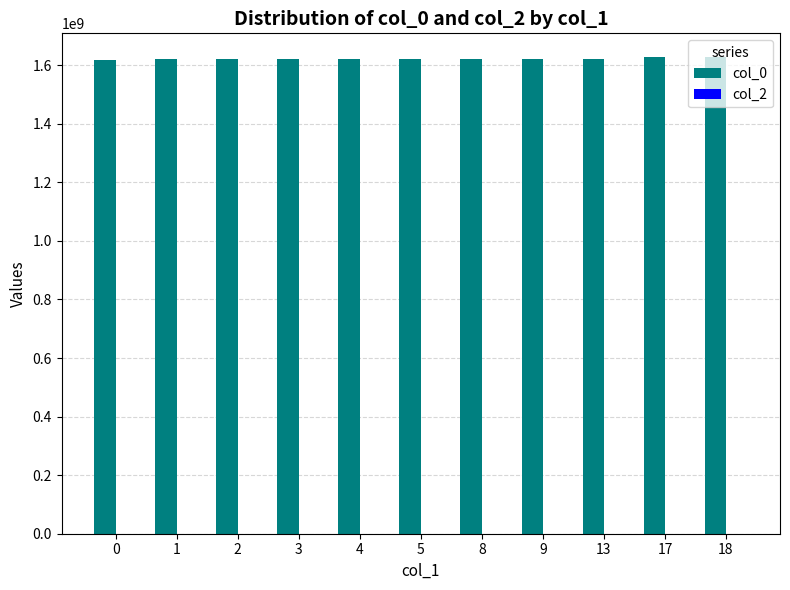

What is the sum of all col_0 values?

17842424717.8